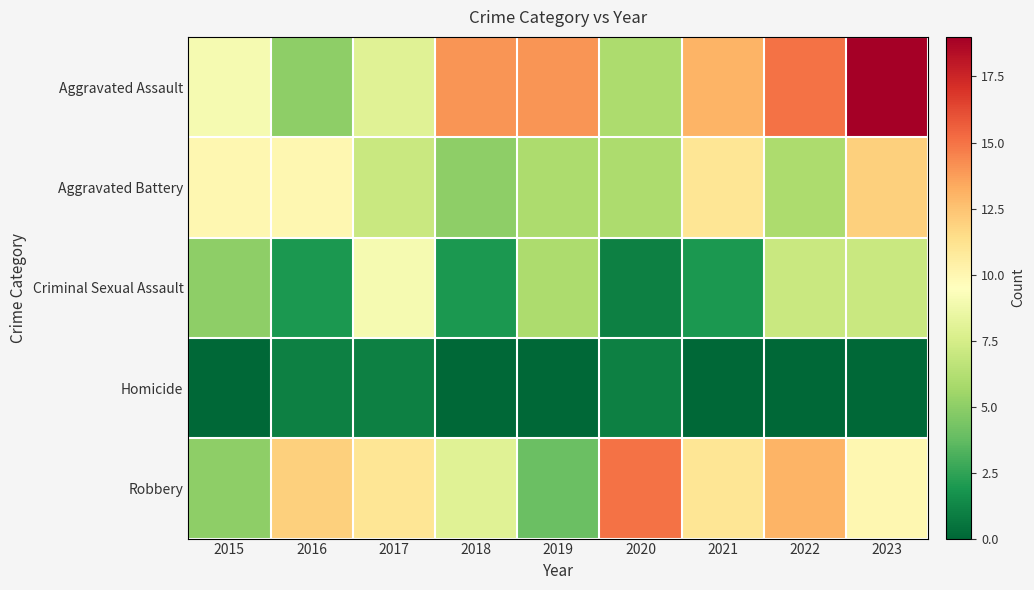

Which has a higher value, 2015 or 2016?

2015